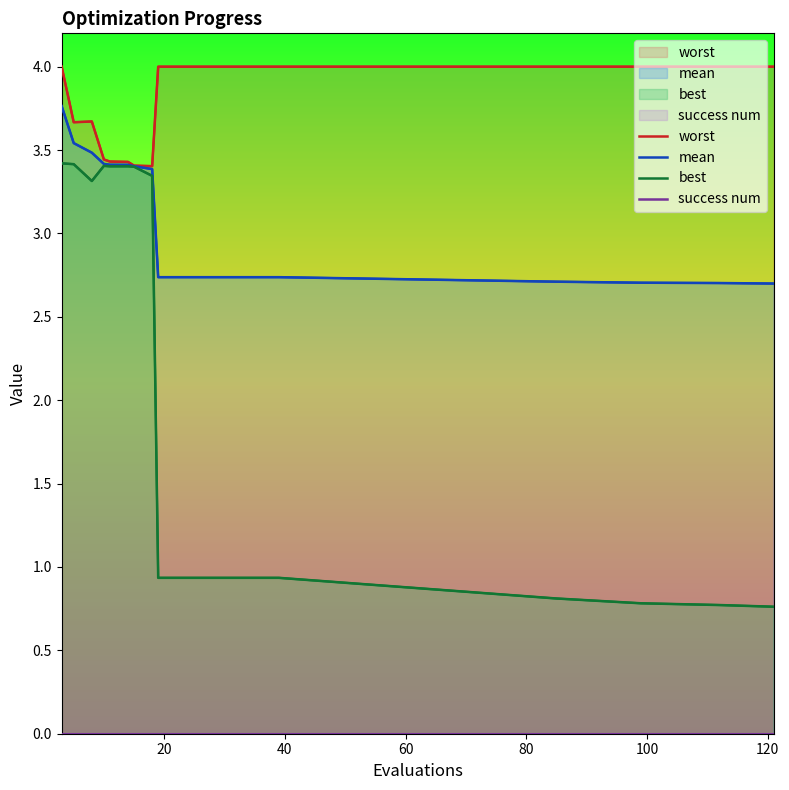

At which category is the sum across all series the highest?

3